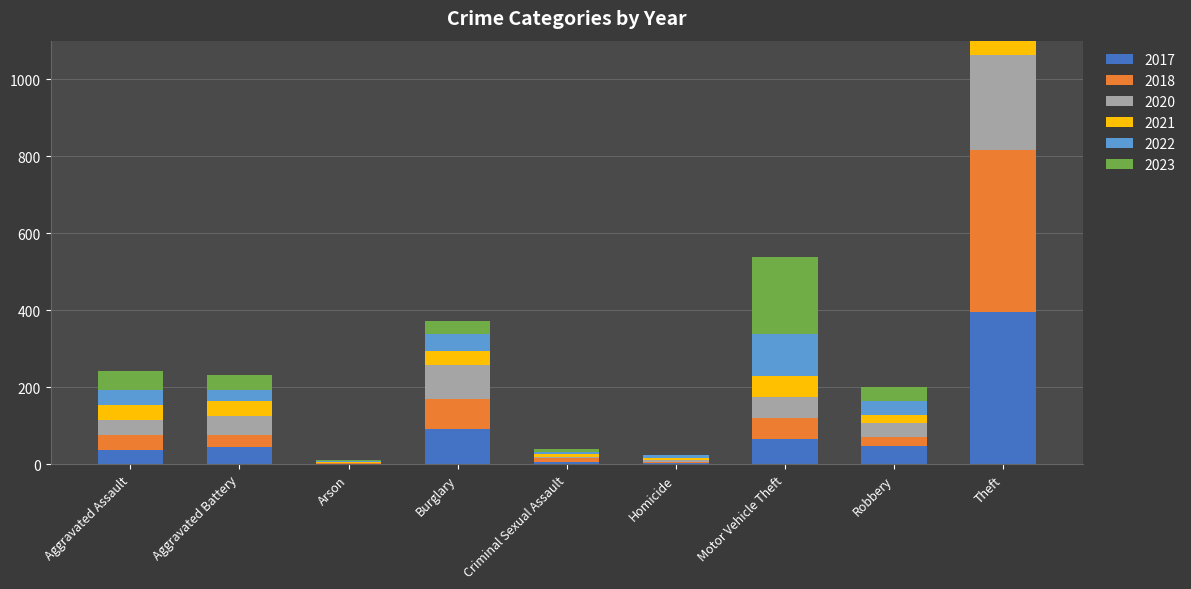

Reading left to right, transcribe all the data shown in this chart.

2017: Aggravated Assault=38	Aggravated Battery=44	Arson=1	Burglary=91	Criminal Sexual Assault=5	Homicide=3	Motor Vehicle Theft=65	Robbery=47	Theft=395
2018: Aggravated Assault=39	Aggravated Battery=32	Arson=2	Burglary=78	Criminal Sexual Assault=10	Homicide=3	Motor Vehicle Theft=54	Robbery=24	Theft=420
2020: Aggravated Assault=39	Aggravated Battery=50	Arson=1	Burglary=88	Criminal Sexual Assault=4	Homicide=6	Motor Vehicle Theft=55	Robbery=35	Theft=249
2021: Aggravated Assault=38	Aggravated Battery=39	Arson=1	Burglary=36	Criminal Sexual Assault=8	Homicide=4	Motor Vehicle Theft=55	Robbery=23	Theft=245
2022: Aggravated Assault=38	Aggravated Battery=28	Arson=2	Burglary=44	Criminal Sexual Assault=4	Homicide=8	Motor Vehicle Theft=108	Robbery=34	Theft=286
2023: Aggravated Assault=49	Aggravated Battery=39	Arson=4	Burglary=36	Criminal Sexual Assault=8	Homicide=1	Motor Vehicle Theft=201	Robbery=37	Theft=290